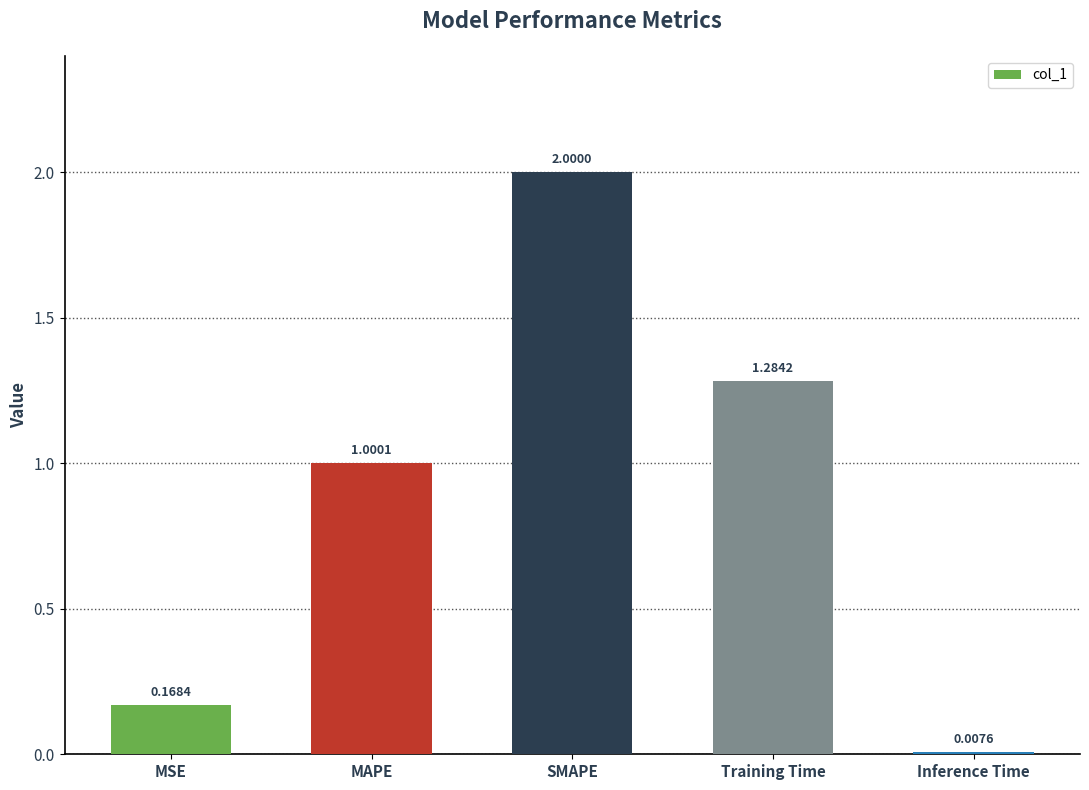

How many bars are there in total?

5